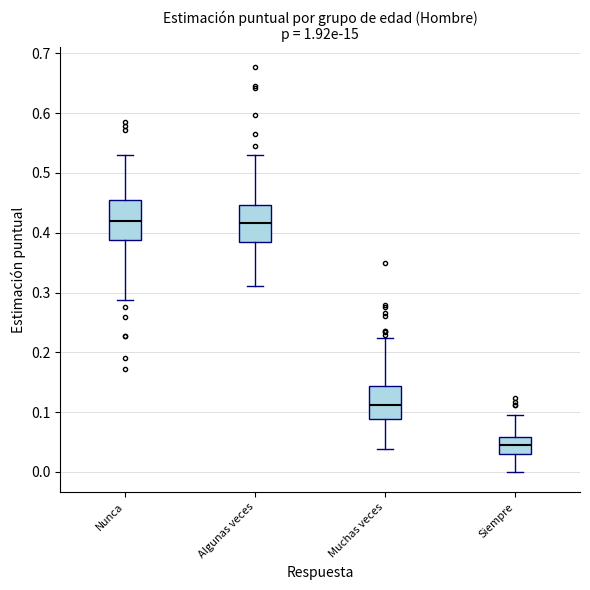

Reading left to right, read every box against the y-axis: the position of its median line, the range the box covers, and the ends of its whiskers. The values are not printed on the chart, so give them approximately, as read against the axis.

Nunca: median 0.42, box 0.39 to 0.45, whiskers 0.29 to 0.53
Algunas veces: median 0.42, box 0.38 to 0.45, whiskers 0.31 to 0.53
Muchas veces: median 0.11, box 0.09 to 0.14, whiskers 0.04 to 0.22
Siempre: median 0.04, box 0.03 to 0.06, whiskers 0.00 to 0.10